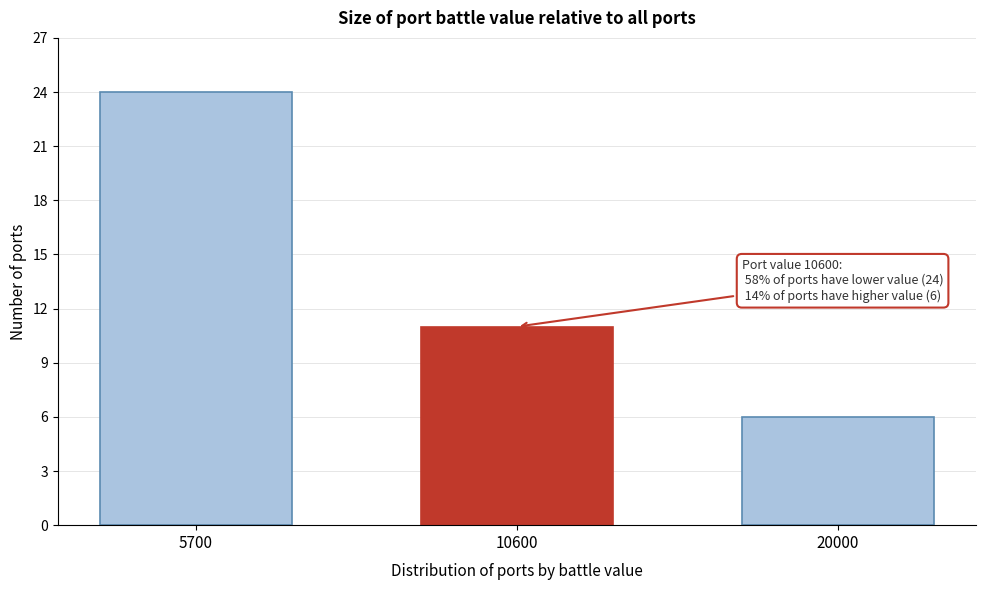

Reading left to right, extract all data points from this chart.

5700=24	10600=11	20000=6